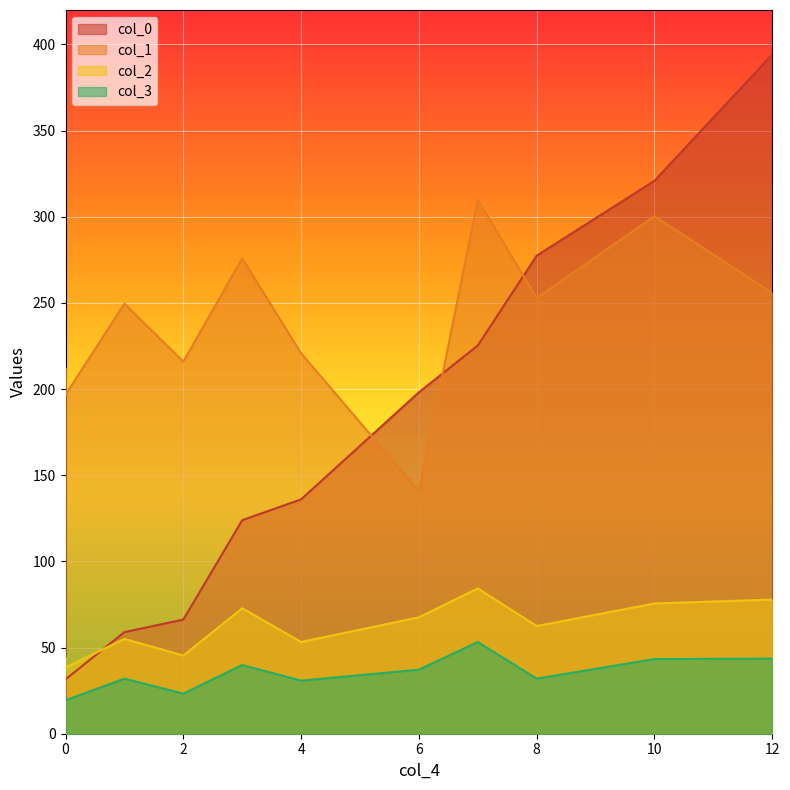

What is the minimum value for col_3?

19.4